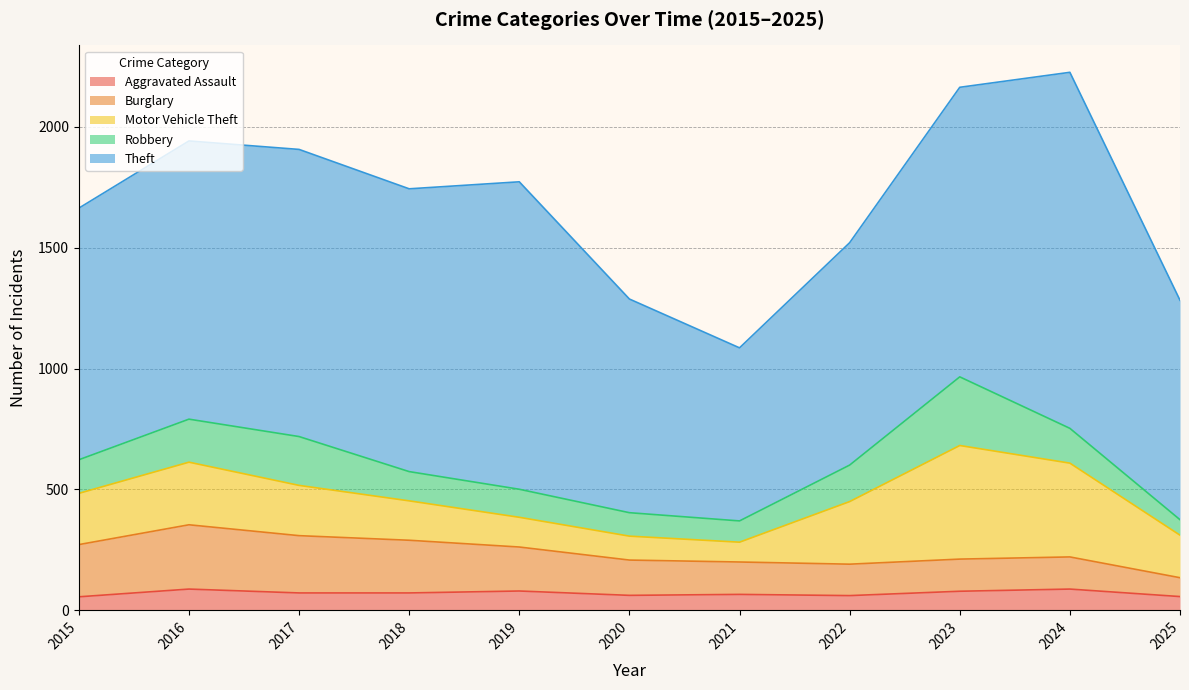

How many interior local peaks does the Aggravated Assault series have?

4